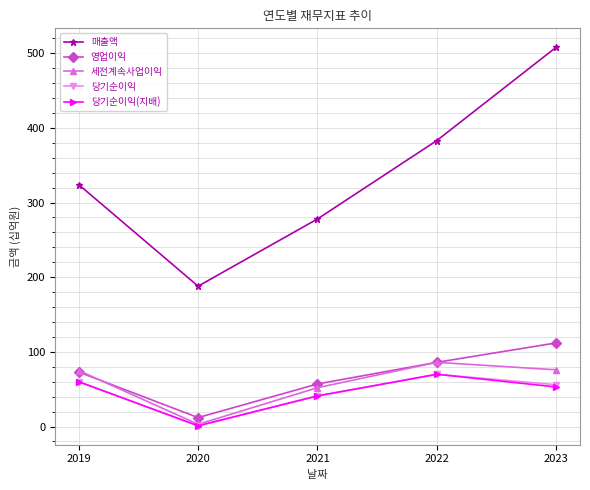

Rank the categories by 매출액 value from lowest to highest.

2020, 2021, 2019, 2022, 2023